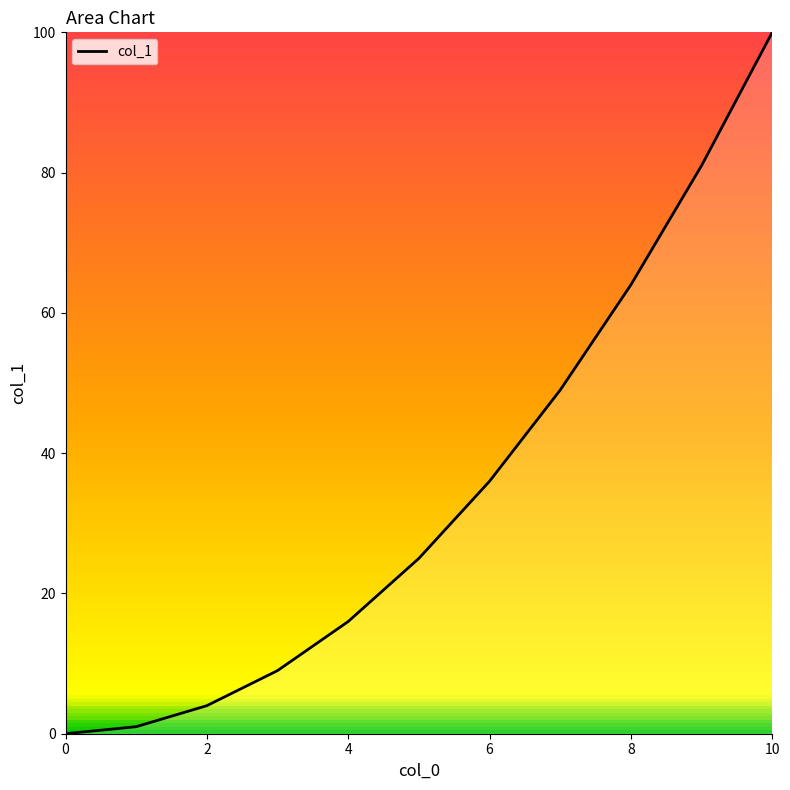

What is the difference between the maximum and minimum values?

100